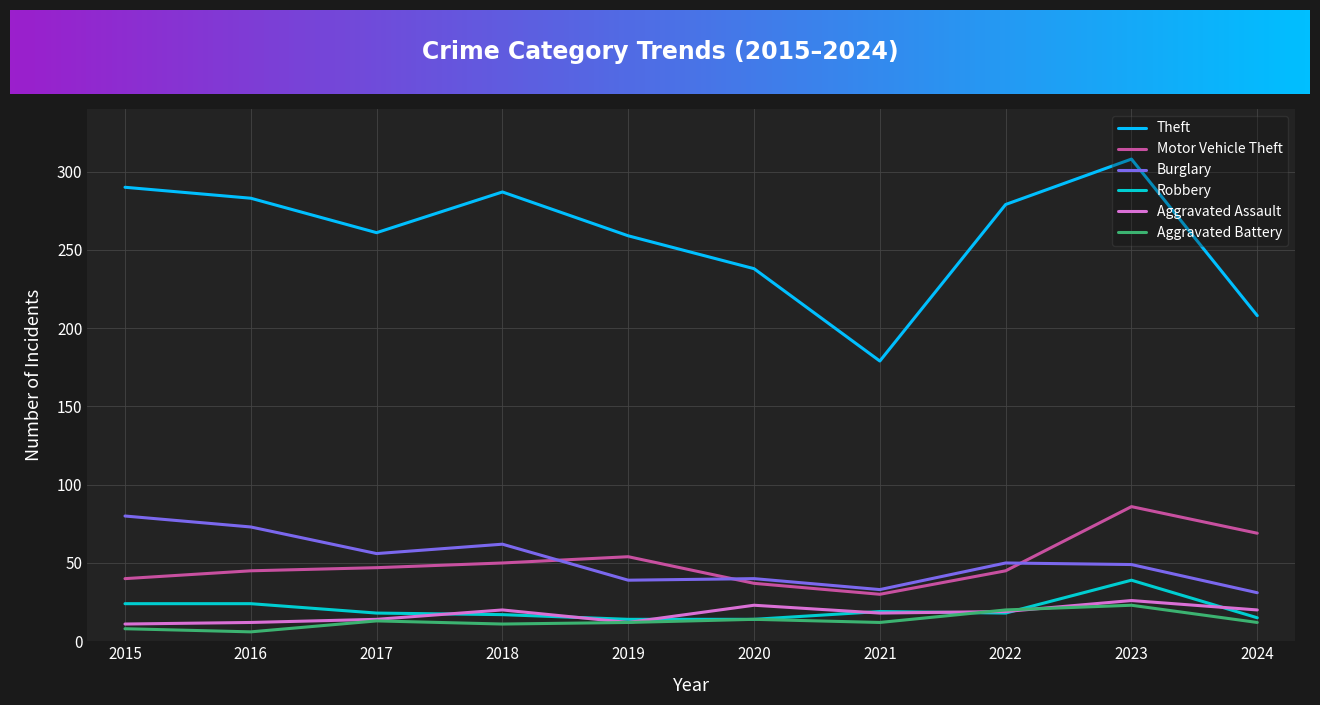

What is the total value across all series at 2020?

366